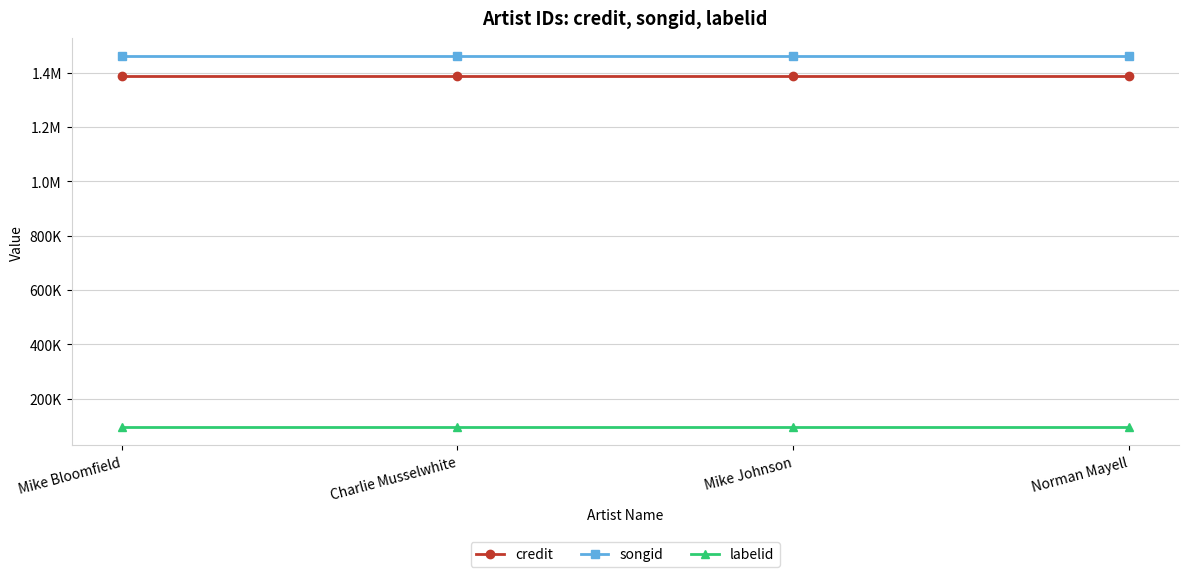

True or false: credit and songid intersect in this chart.

False